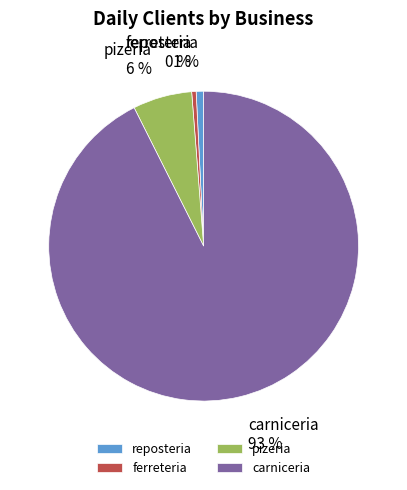

How many slices are in this pie chart?

4